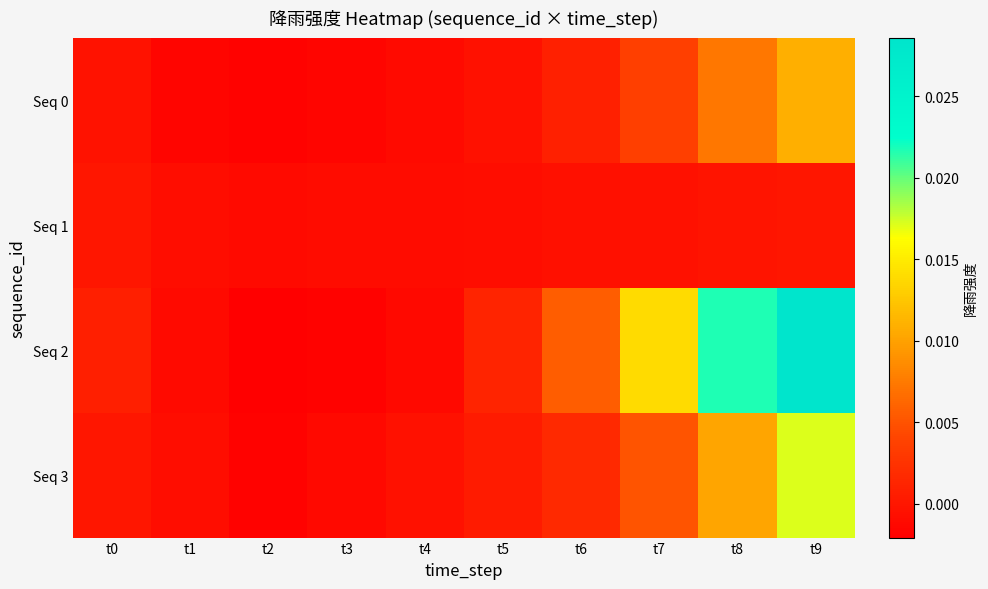

Rank the series by their average value, from lowest to highest.

Seq 1, Seq 0, Seq 3, Seq 2